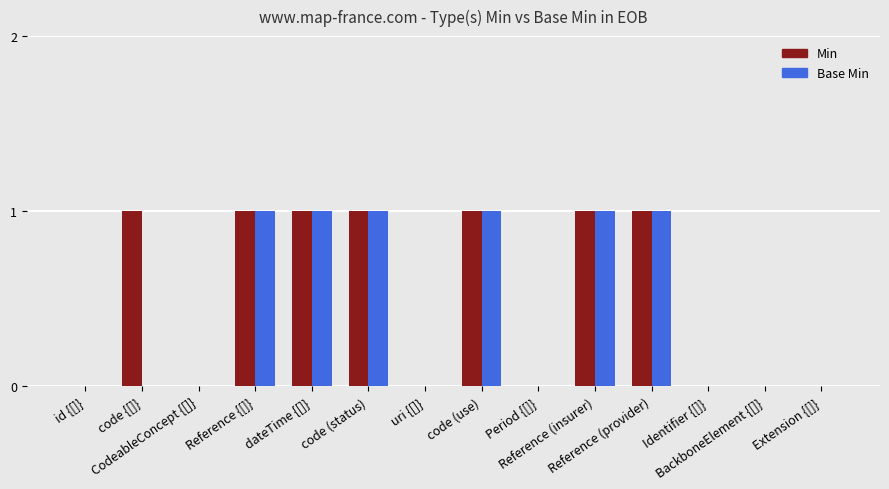

What is the sum of all Base Min values?

6